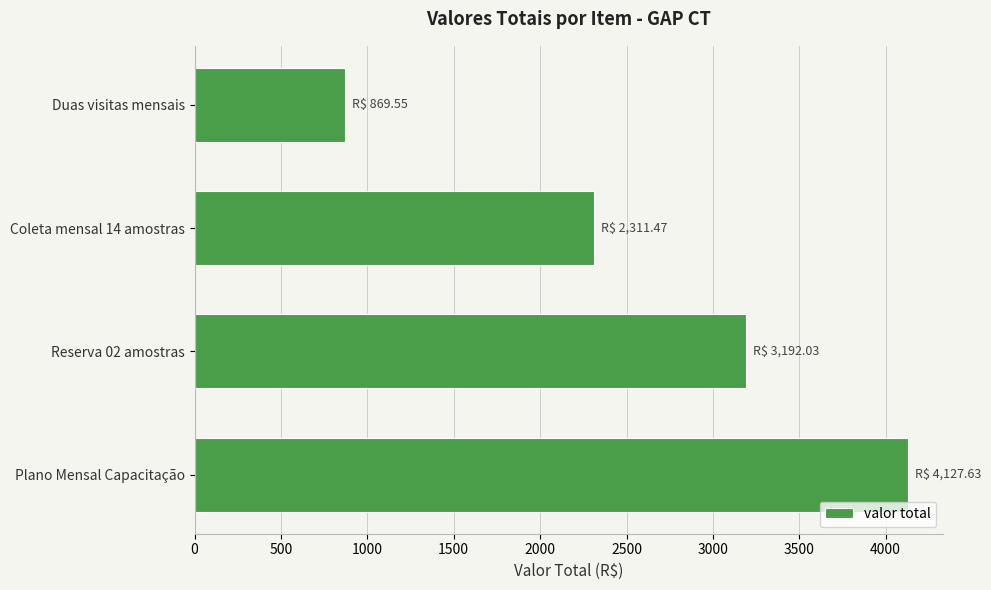

How many distinct data groups are displayed?

1